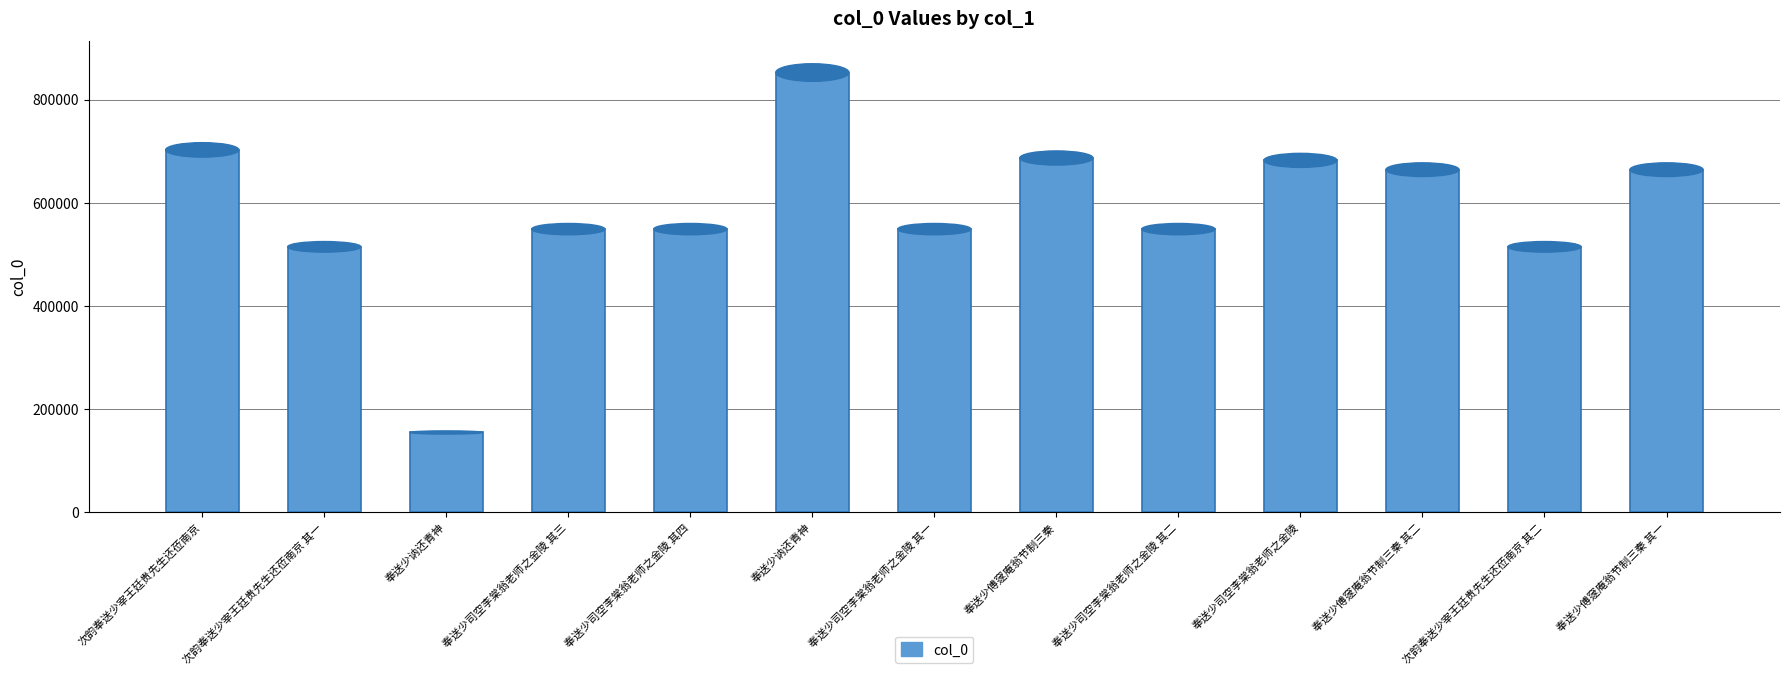

At which label is the value closest to 503375?

次韵奉送少宰王廷贵先生还莅南京 其一